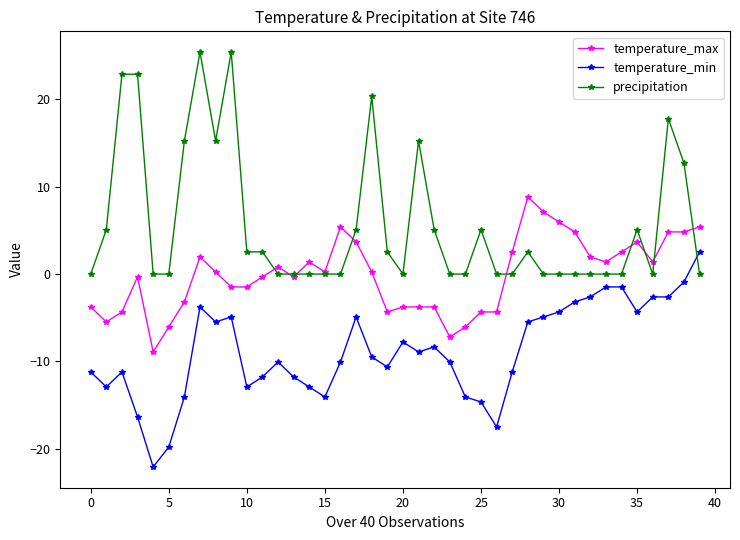

After their last crossing, which series has the higher values: precipitation or temperature_max?

temperature_max